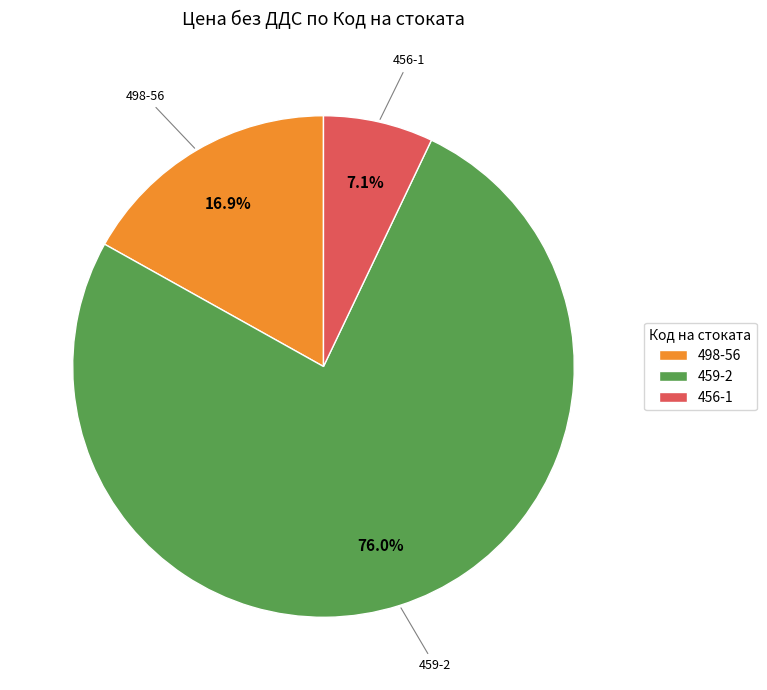

How many segments does this pie chart have?

3